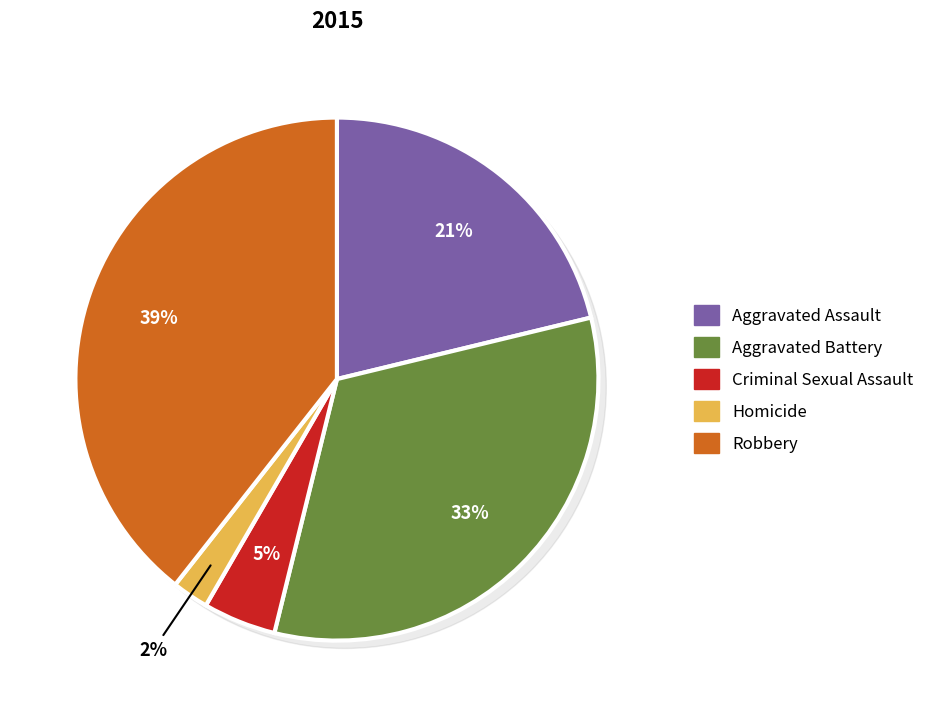

How many slices are in this pie chart?

5